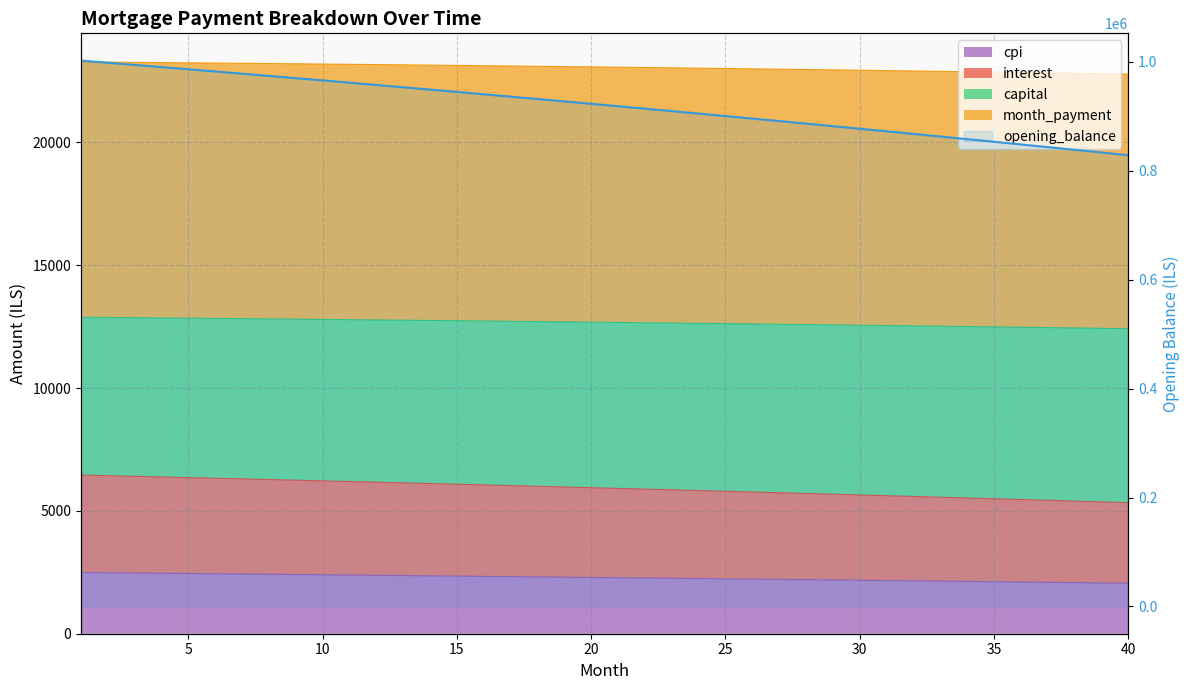

Is it true that the value at 30 is 1566556.6?

False